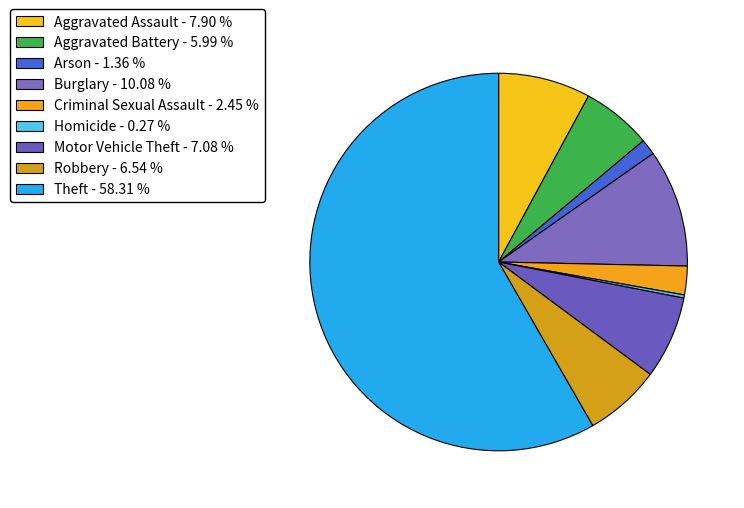

What is the smallest slice in the pie chart?

Homicide